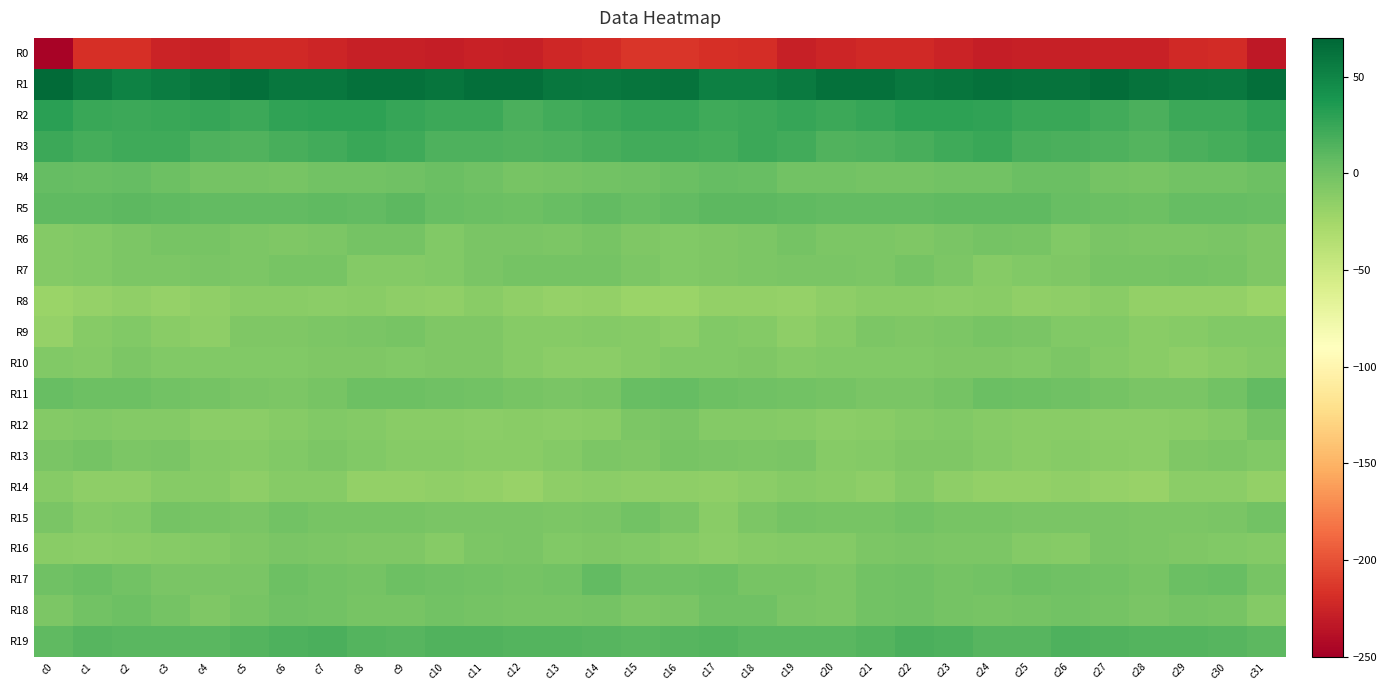

Which series has the largest total across all categories?

R1